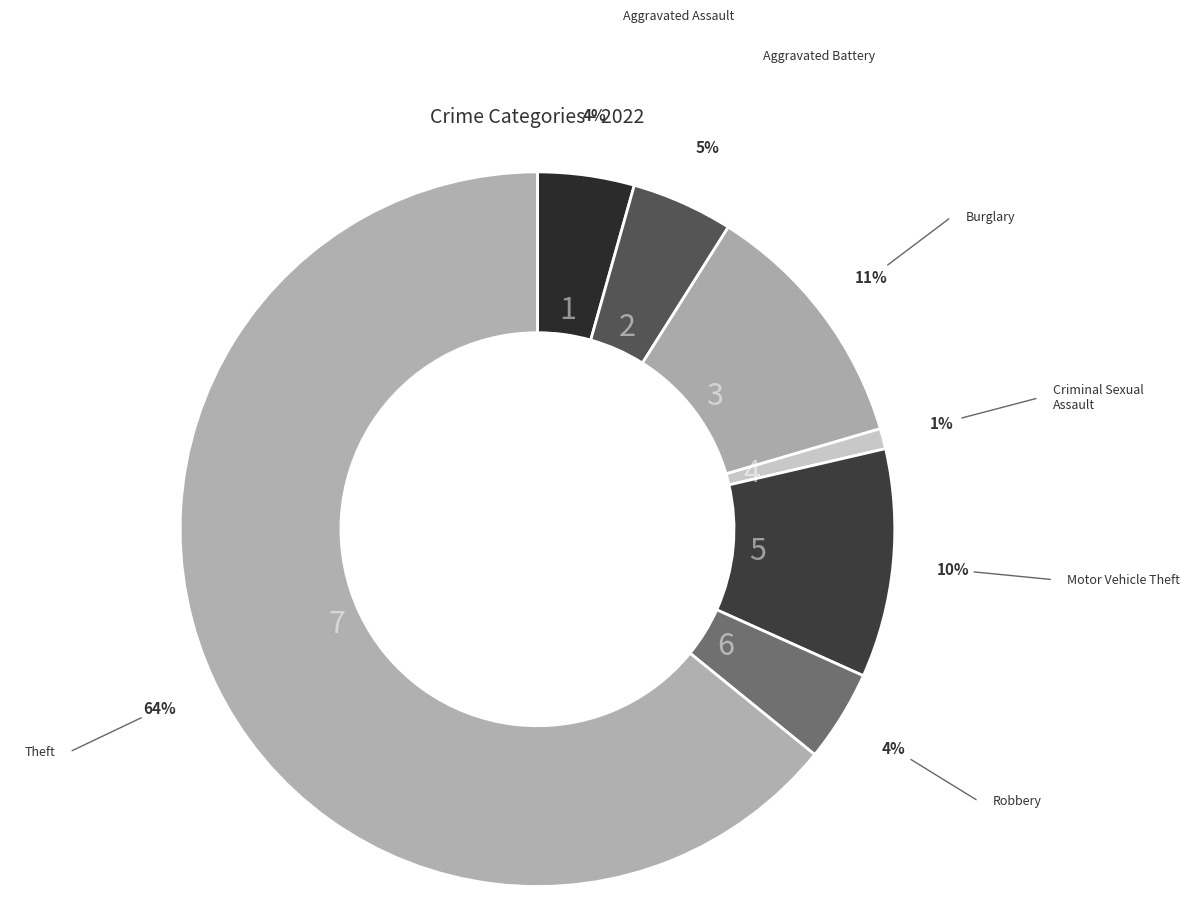

Which slice is the largest?

Theft